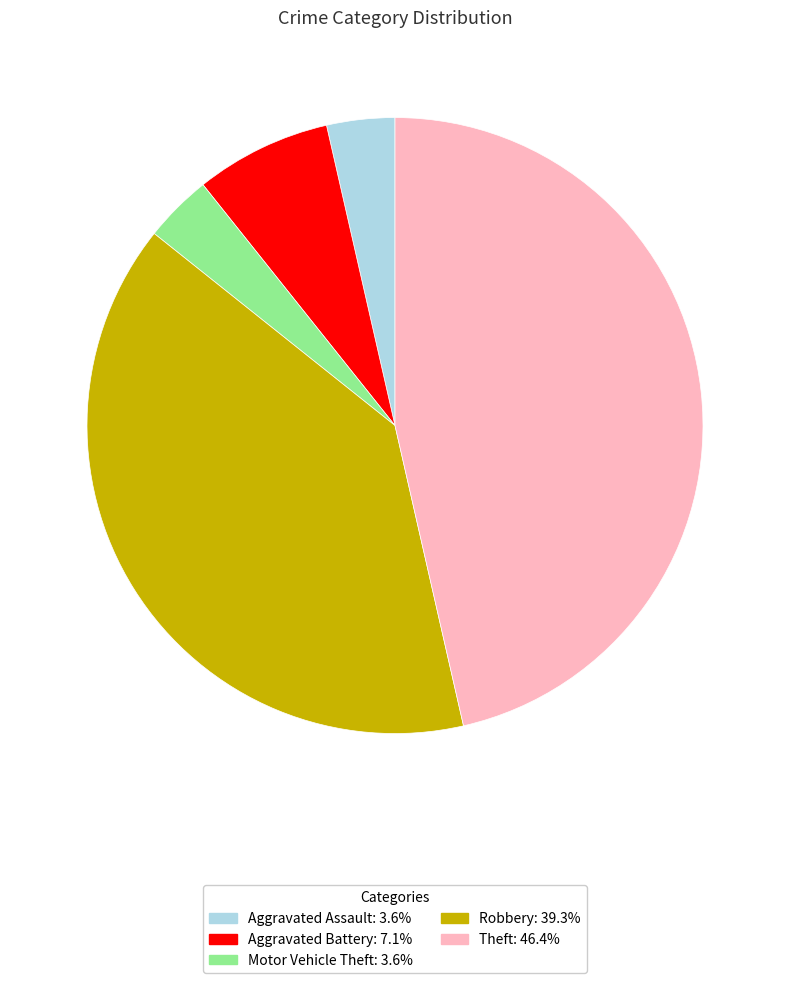

Does any single category account for the majority?

No